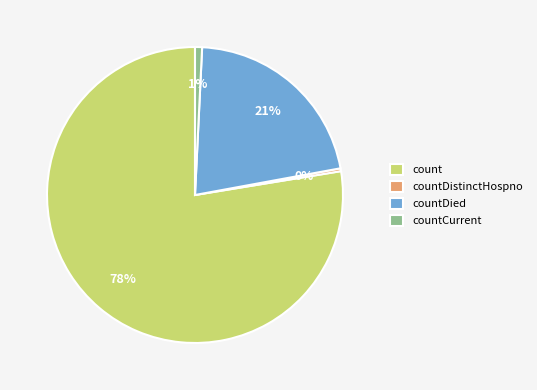

Count the number of slices in the pie.

4